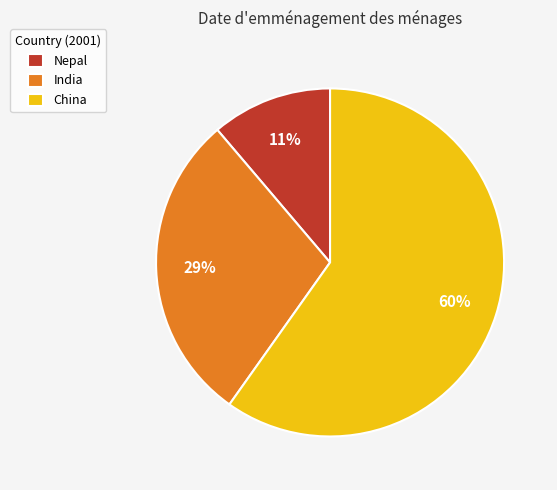

Is it true that India is 39% of the pie?

False